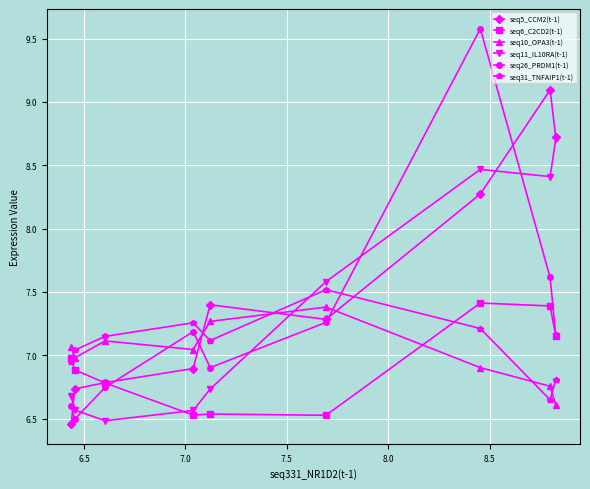

At how many categories does at least one series exceed 9?

2